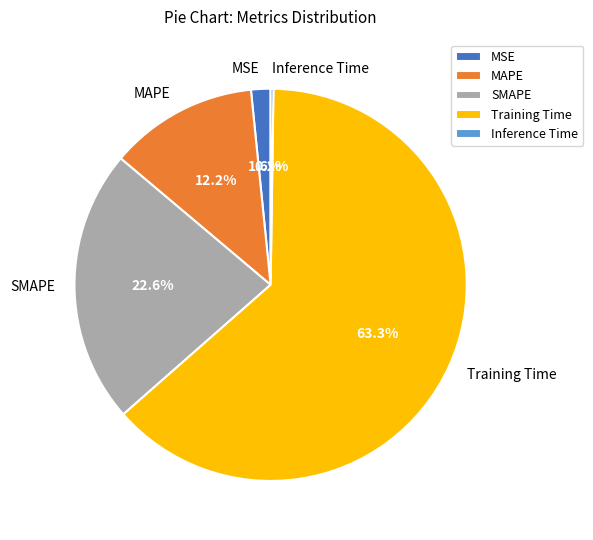

Is there a majority slice in this chart?

Yes